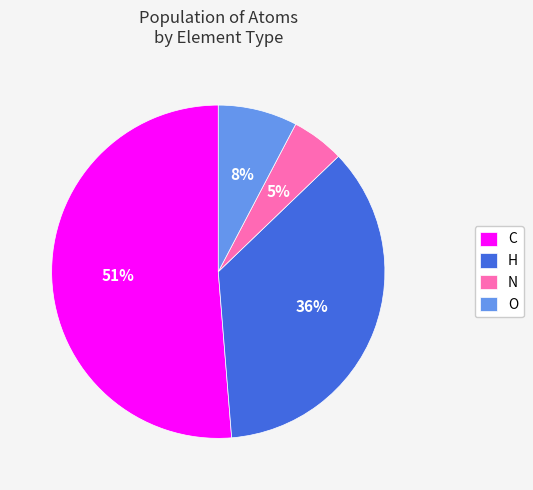

Is O the majority of the pie?

No